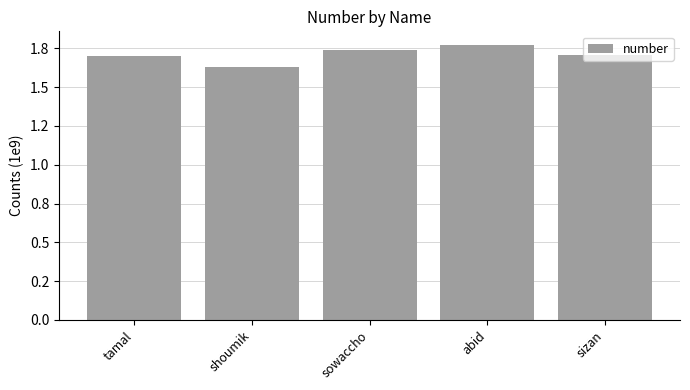

What is the sum of the values at sowaccho and shoumik?

3368025999